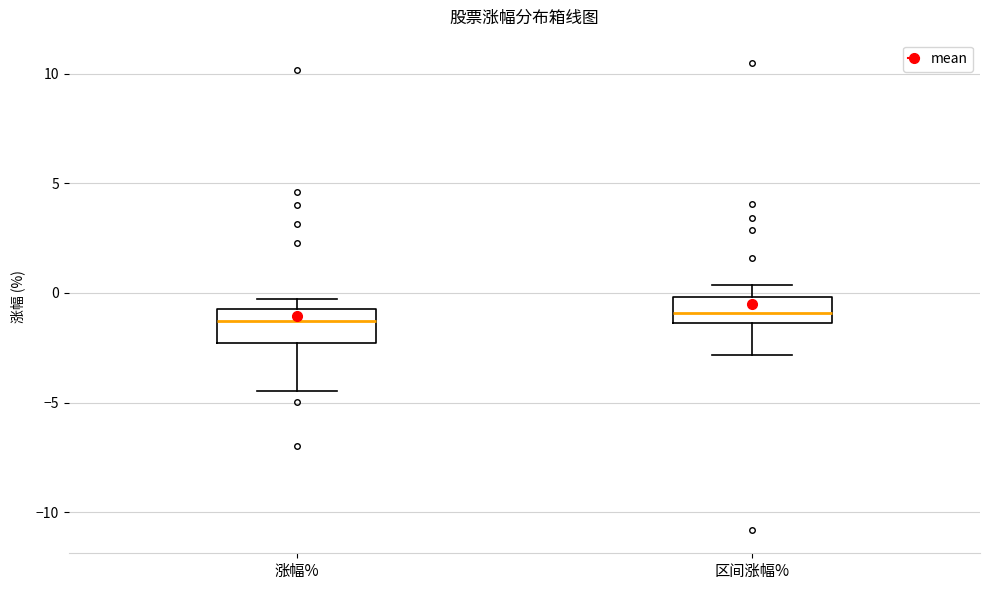

Reading left to right, transcribe this box plot: for each box, give where its median line is, the range the box spans, and where its two whiskers end, as read against the y-axis. The values are not printed on the chart, so give them approximately, as read against the axis.

涨幅%: median -1.5, box -2.5 to -0.5, whiskers -4.5 to -0.5 (just above the box's upper edge)
区间涨幅%: median -1.0, box -1.5 to 0.0, whiskers -3.0 to 0.5